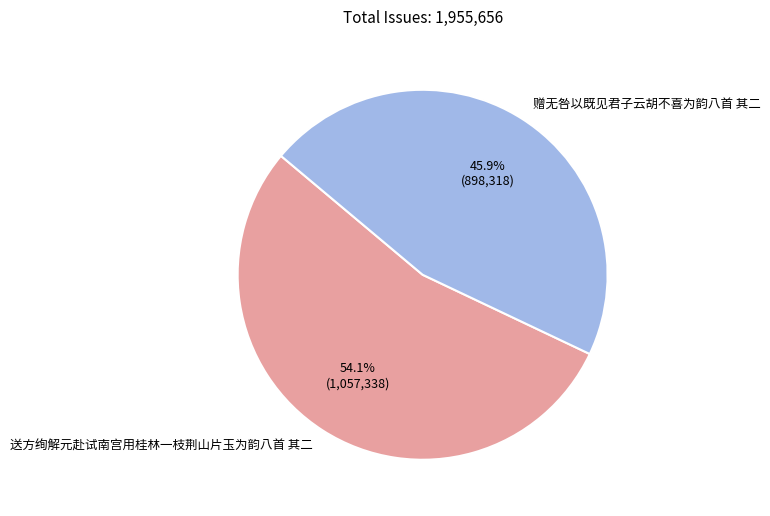

To the nearest percent, what is the combined percentage of 送方绚解元赴试南宫用桂林一枝荆山片玉为韵八首 其二 and 赠无咎以既见君子云胡不喜为韵八首 其二?

100%